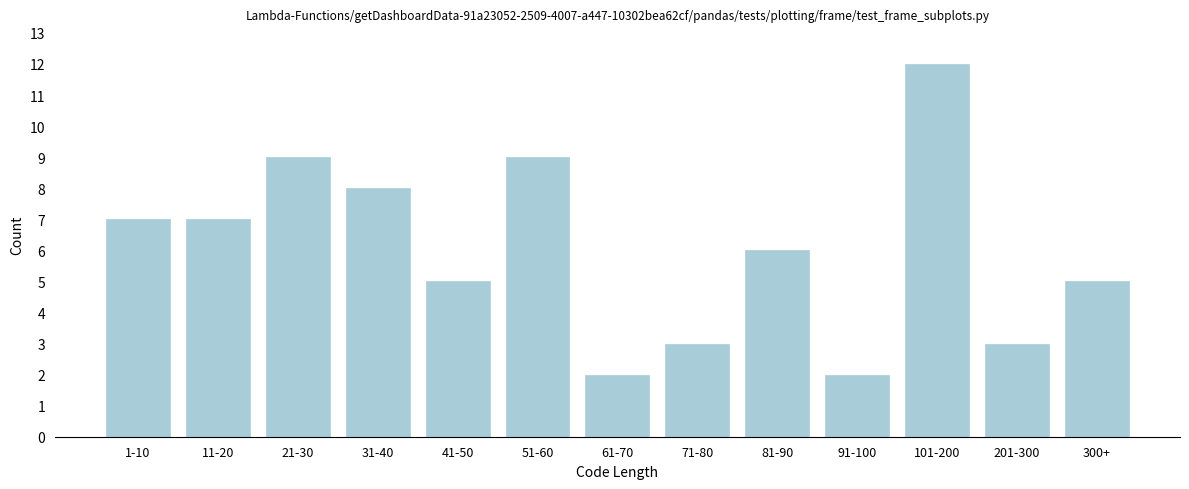

Reading right to left, transcribe all the data shown in this chart.

5	3	12	2	6	3	2	9	5	8	9	7	7